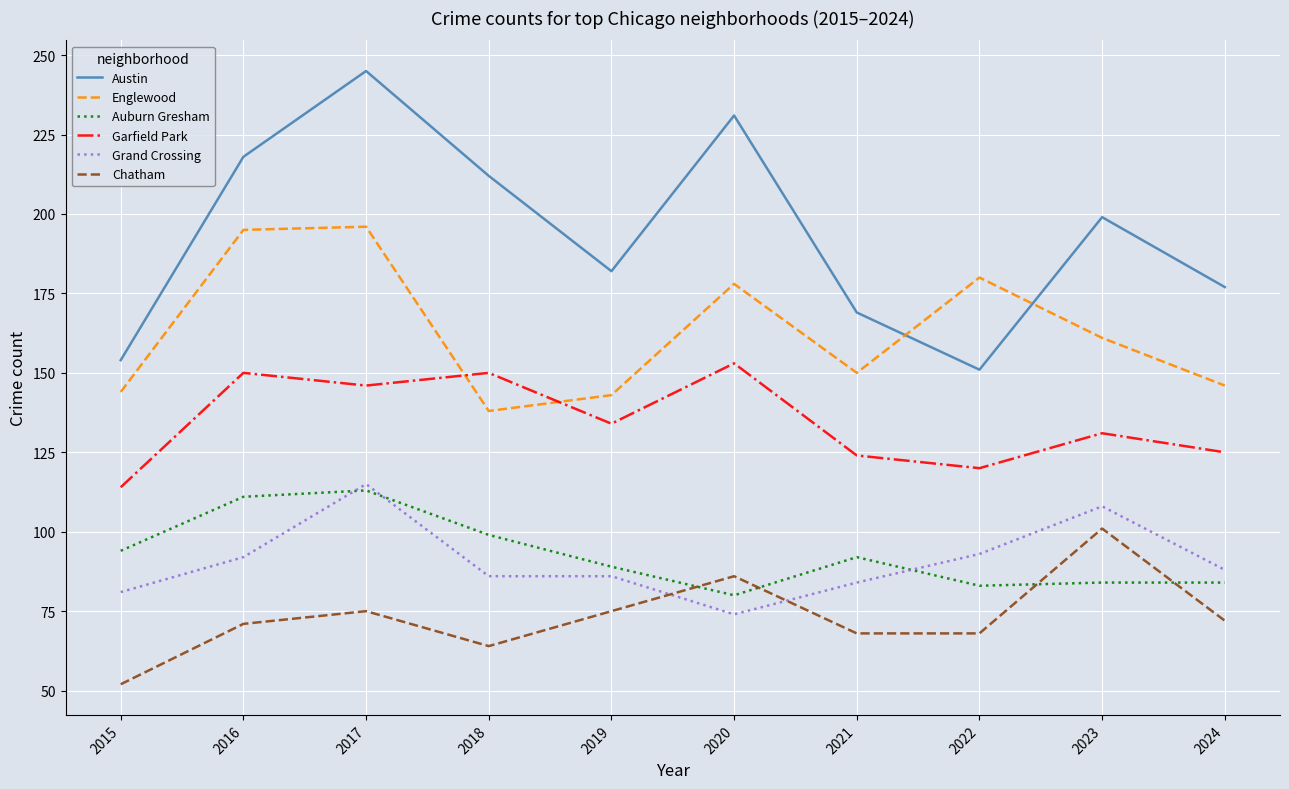

Is it true that Austin equals 231 at 2020?

True